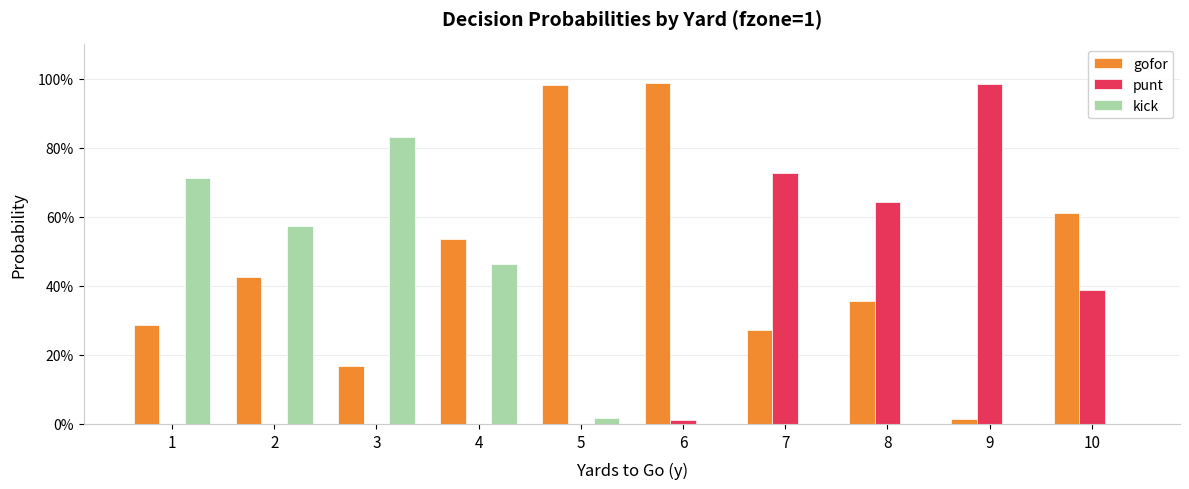

What are all the series names shown in the legend?

gofor, punt, kick